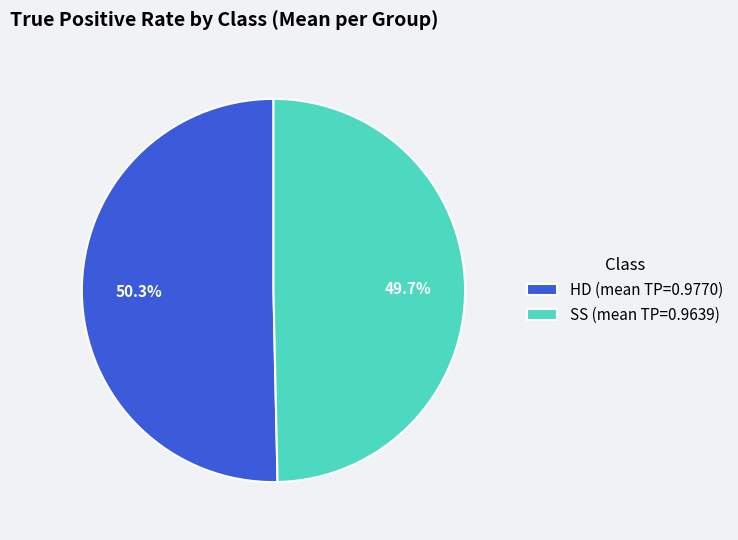

Does SS account for over 50% of the chart?

No